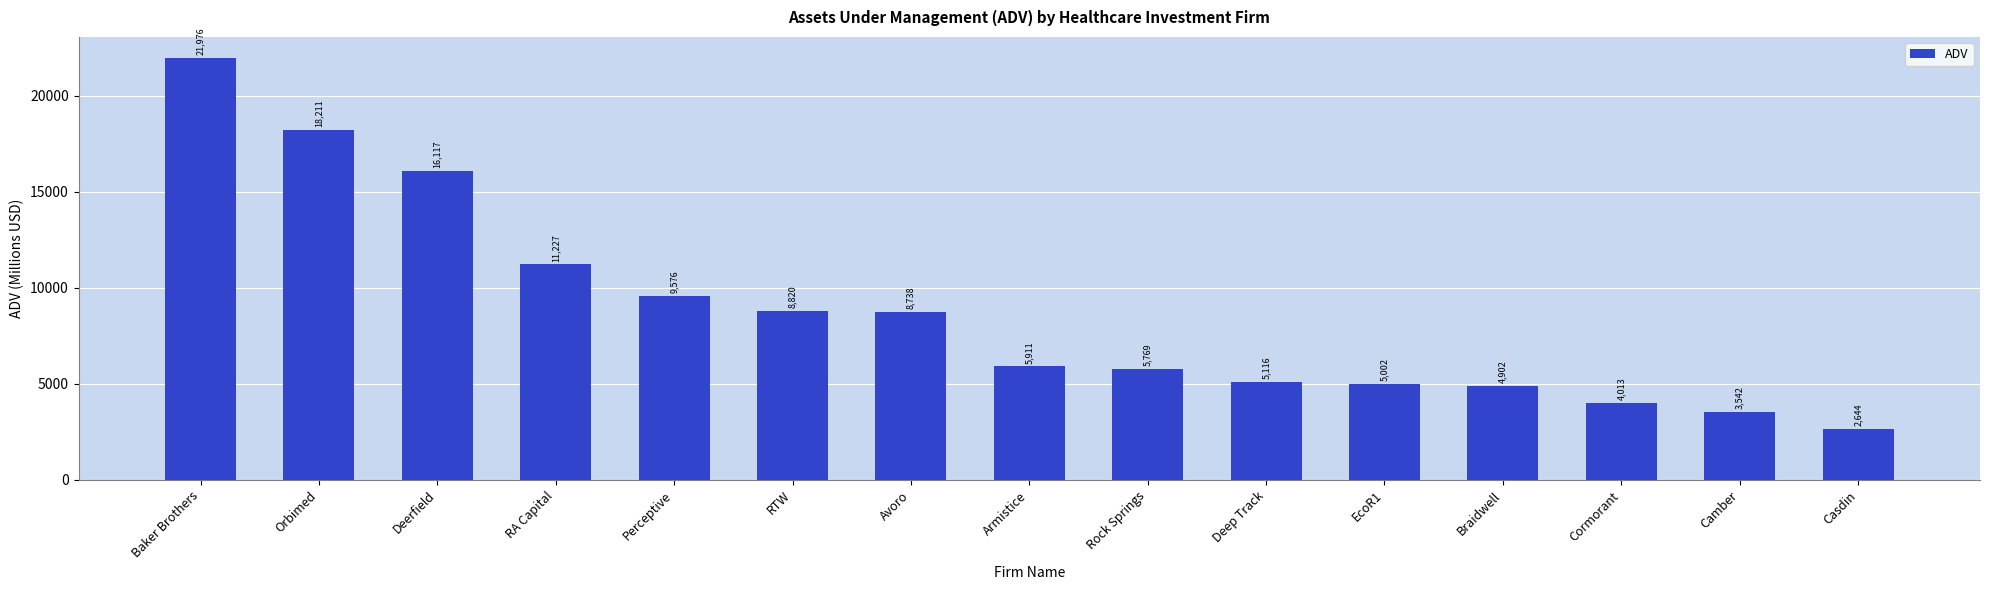

At which label is the value closest to 12309?

RA Capital